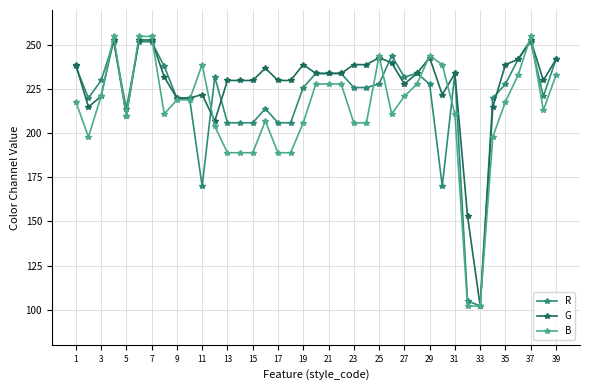

What is the maximum value shown in the chart?

255